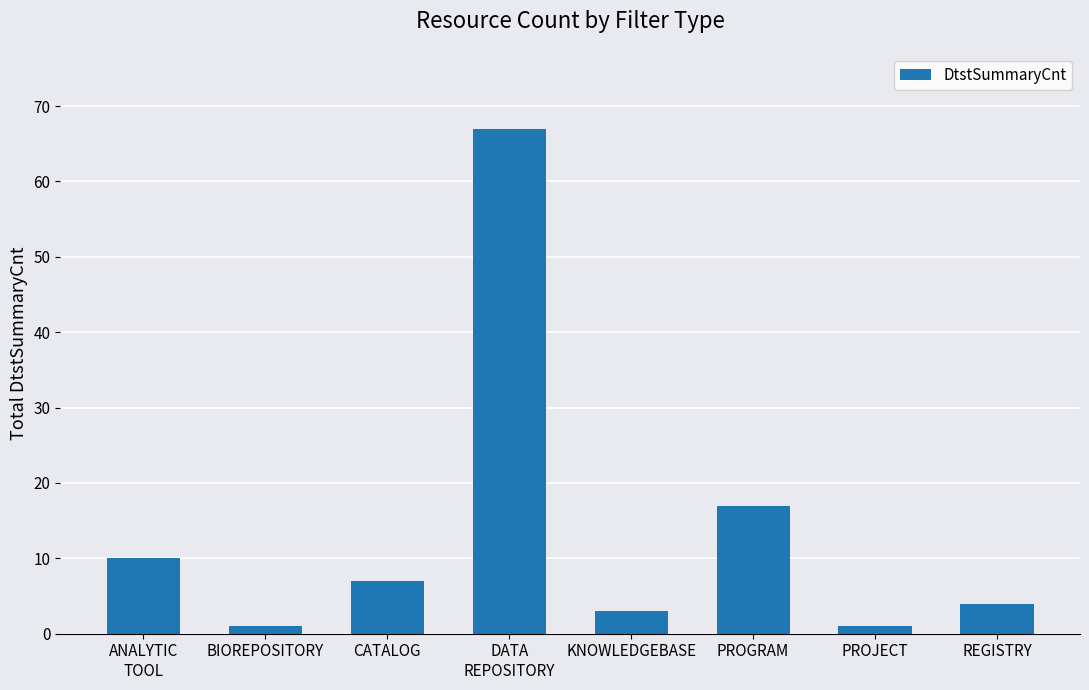

What is the sum of the values at PROGRAM and PROJECT?

18